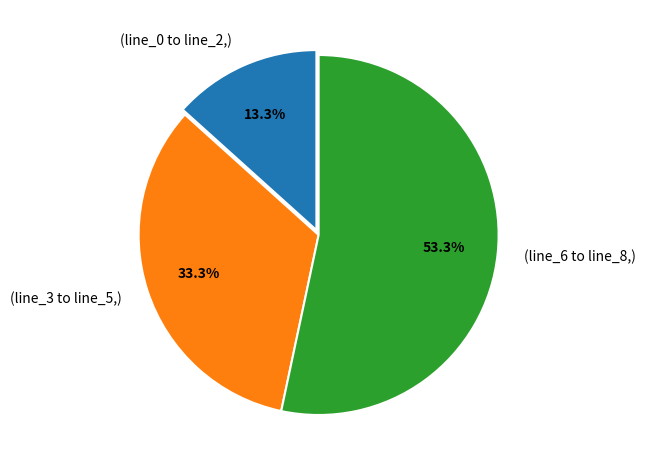

Which category has the biggest portion of the pie?

(line_6 to line_8,)